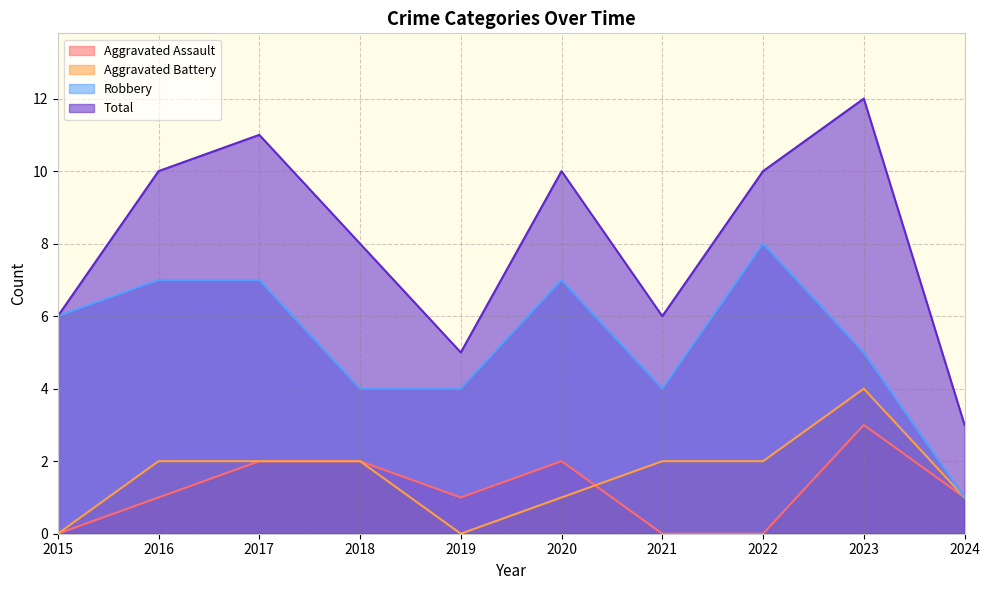

What are all the series names shown in the legend?

Aggravated Assault, Aggravated Battery, Robbery, Total